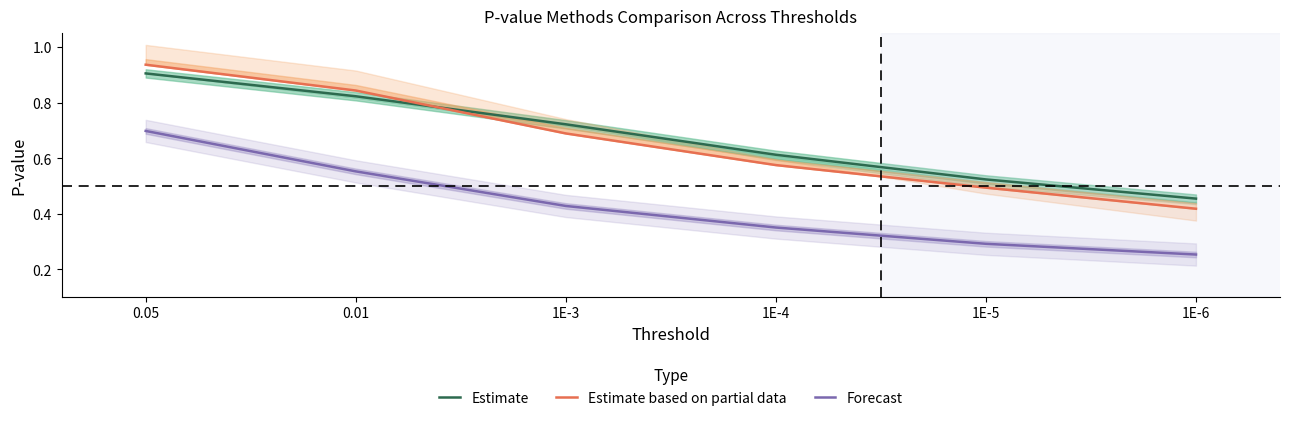

What is the sum of all Estimate values?

4.0